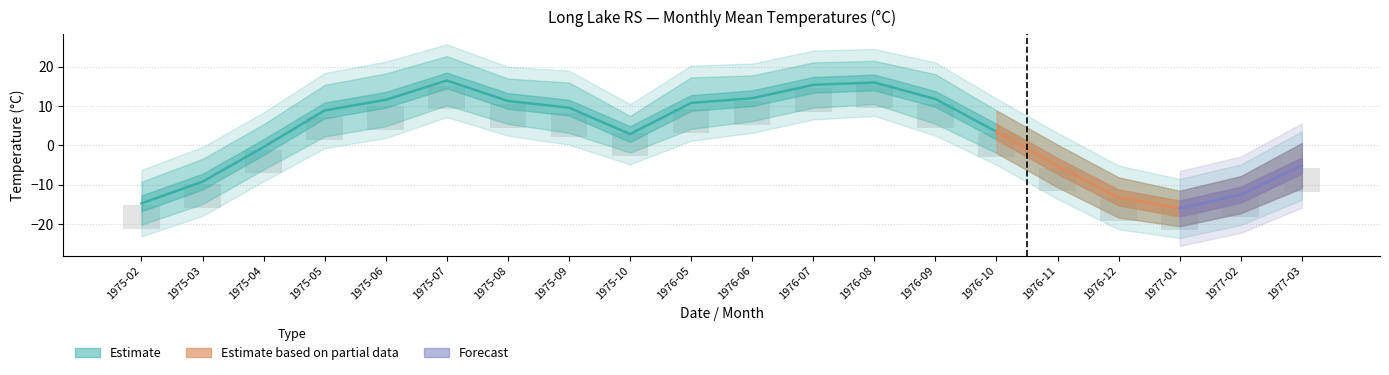

How many values in the Mean Max Temp series are below 15?

10